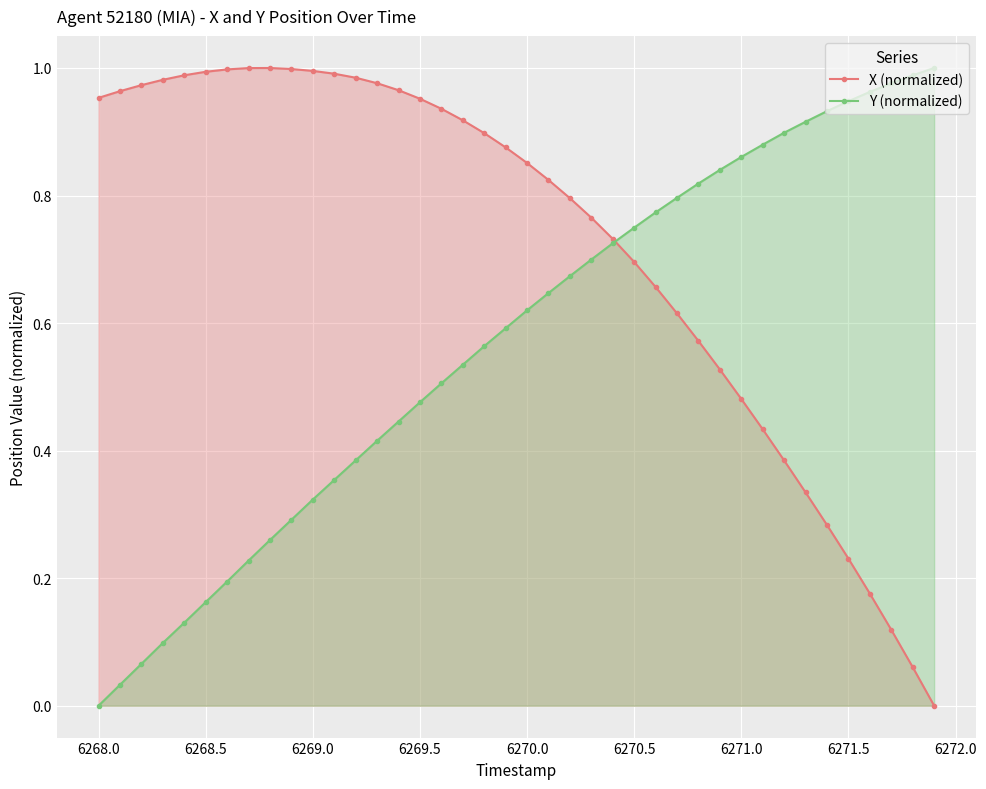

Reading left to right, extract all data points from this chart.

X (normalized): 1.0	1.0	1.0	1.0	1.0	1.0	1.0	1.0	1.0	1.0	1.0	1.0	1.0	1.0	1.0	1.0	0.9	0.9	0.9	0.9	0.9	0.8	0.8	0.8	0.7	0.7	0.7	0.6	0.6	0.5	0.5	0.4	0.4	0.3	0.3	0.2	0.2	0.1	0.1	0.0
Y (normalized): 0.0	0.0	0.1	0.1	0.1	0.2	0.2	0.2	0.3	0.3	0.3	0.4	0.4	0.4	0.4	0.5	0.5	0.5	0.6	0.6	0.6	0.6	0.7	0.7	0.7	0.7	0.8	0.8	0.8	0.8	0.9	0.9	0.9	0.9	0.9	0.9	1.0	1.0	1.0	1.0